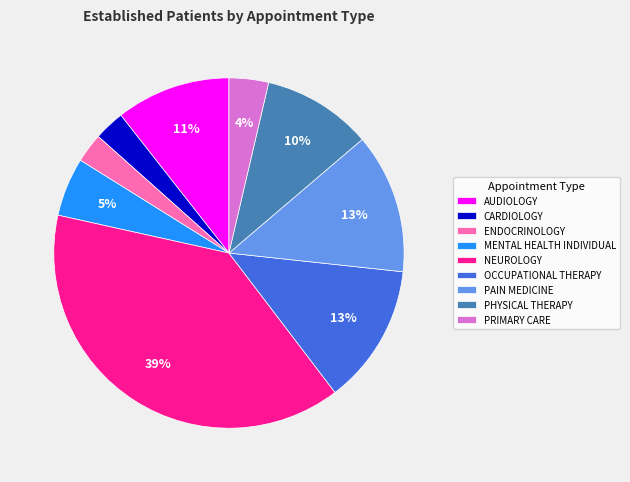

Do PRIMARY CARE and AUDIOLOGY together represent more than half of the pie?

No